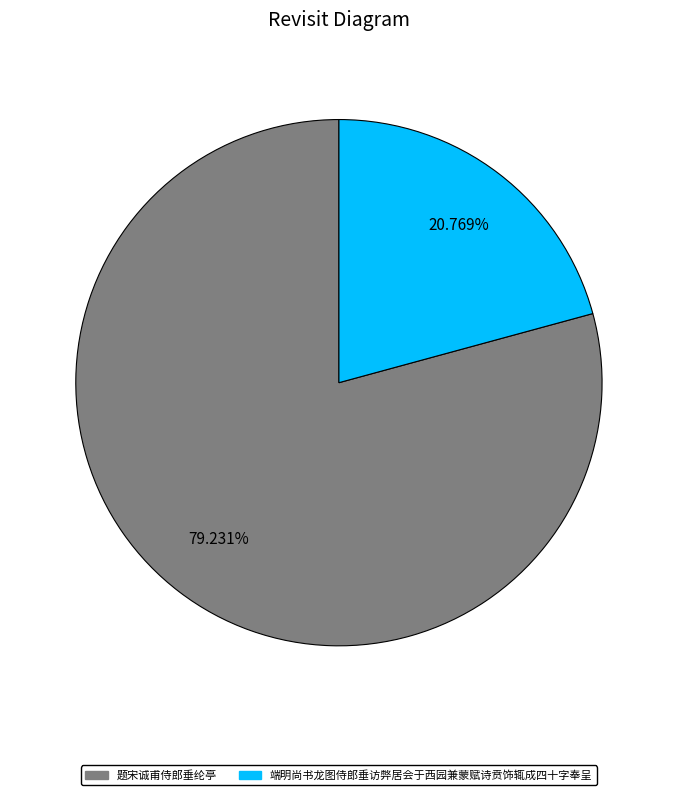

Which has a higher value, 题宋诚甫侍郎垂纶亭 or 端明尚书龙图侍郎垂访弊居会于西园兼蒙赋诗贲饰辄成四十字奉呈?

题宋诚甫侍郎垂纶亭